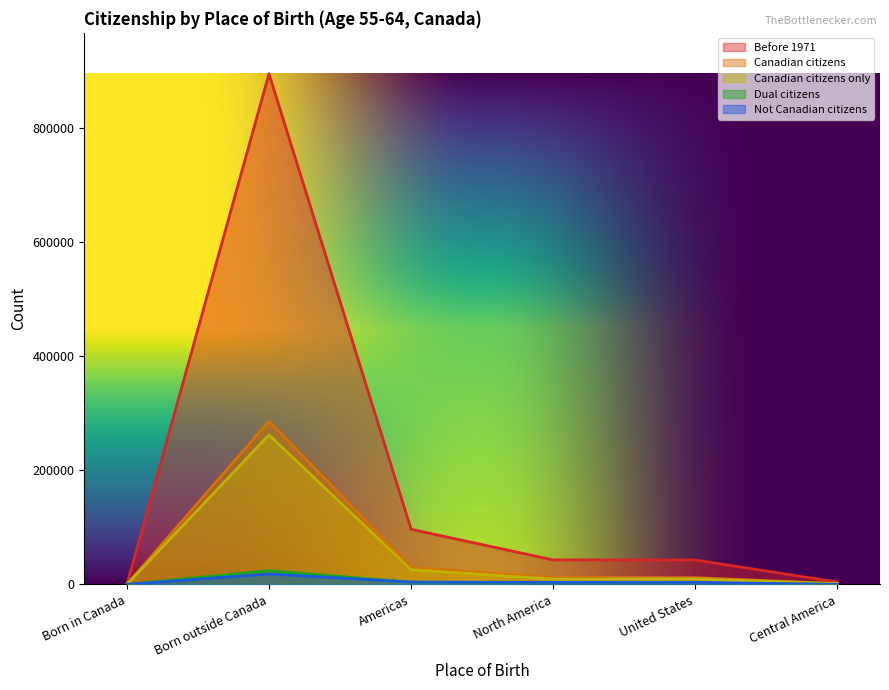

Is it true that Canadian citizens equals 286270 at Born outside Canada?

True